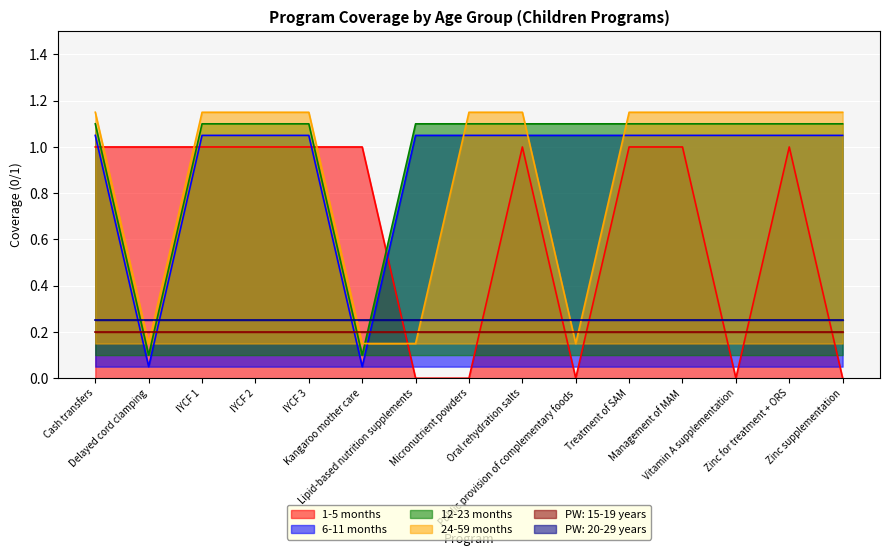

Is it true that 12-23 months equals 1.1 at Oral rehydration salts?

True